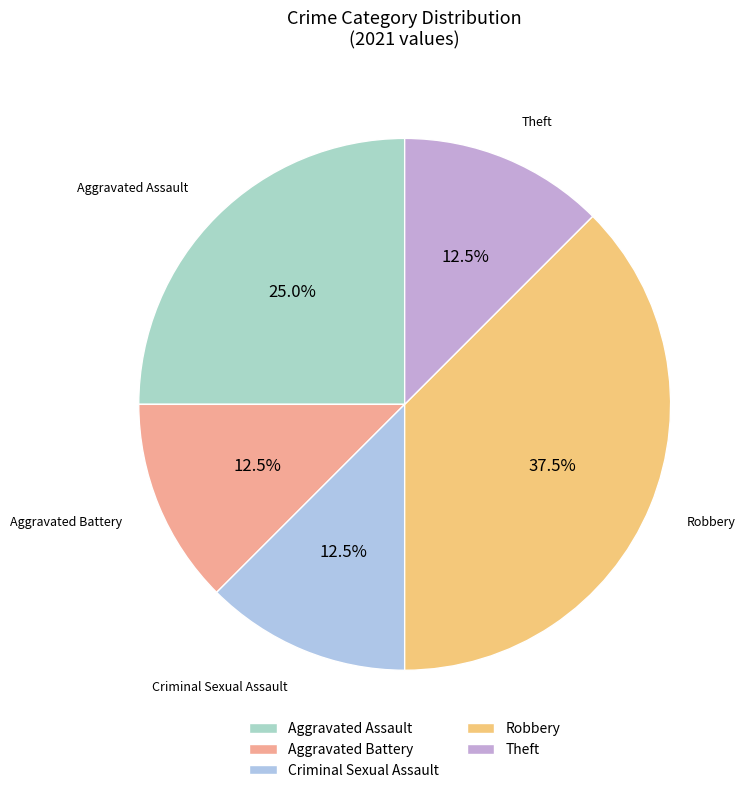

Which has a higher value, Criminal Sexual Assault or Aggravated Assault?

Aggravated Assault